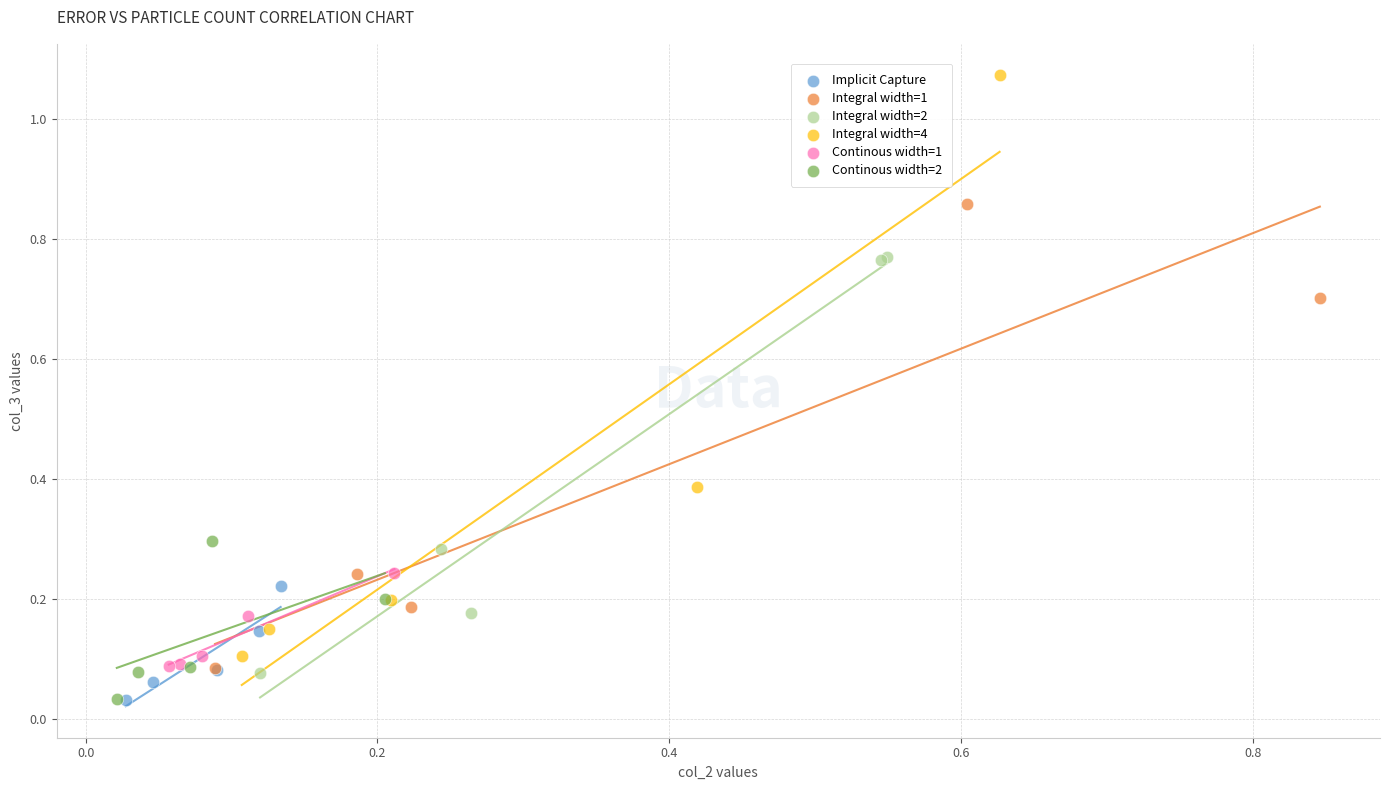

Which series reaches the maximum Y coordinate?

Integral width=4